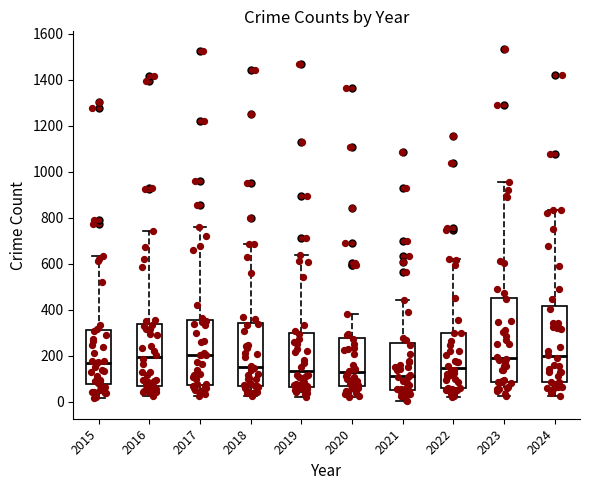

Reading left to right, transcribe this box plot: for each box, give where its median line is, the range the box spans, and where its two whiskers end, as read against the y-axis. The values are not printed on the chart, so give them approximately, as read against the axis.

2015: median 160, box 80 to 320, whiskers 20 to 640
2016: median 200, box 60 to 340, whiskers 20 to 740
2017: median 200, box 80 to 360, whiskers 20 to 760
2018: median 160, box 60 to 340, whiskers 20 to 680
2019: median 140, box 60 to 300, whiskers 20 to 640
2020: median 120, box 60 to 280, whiskers 20 to 380
2021: median 120, box 60 to 260, whiskers 0 to 440
2022: median 140, box 60 to 300, whiskers 20 to 620
2023: median 200, box 80 to 460, whiskers 20 to 960
2024: median 200, box 80 to 420, whiskers 20 to 840